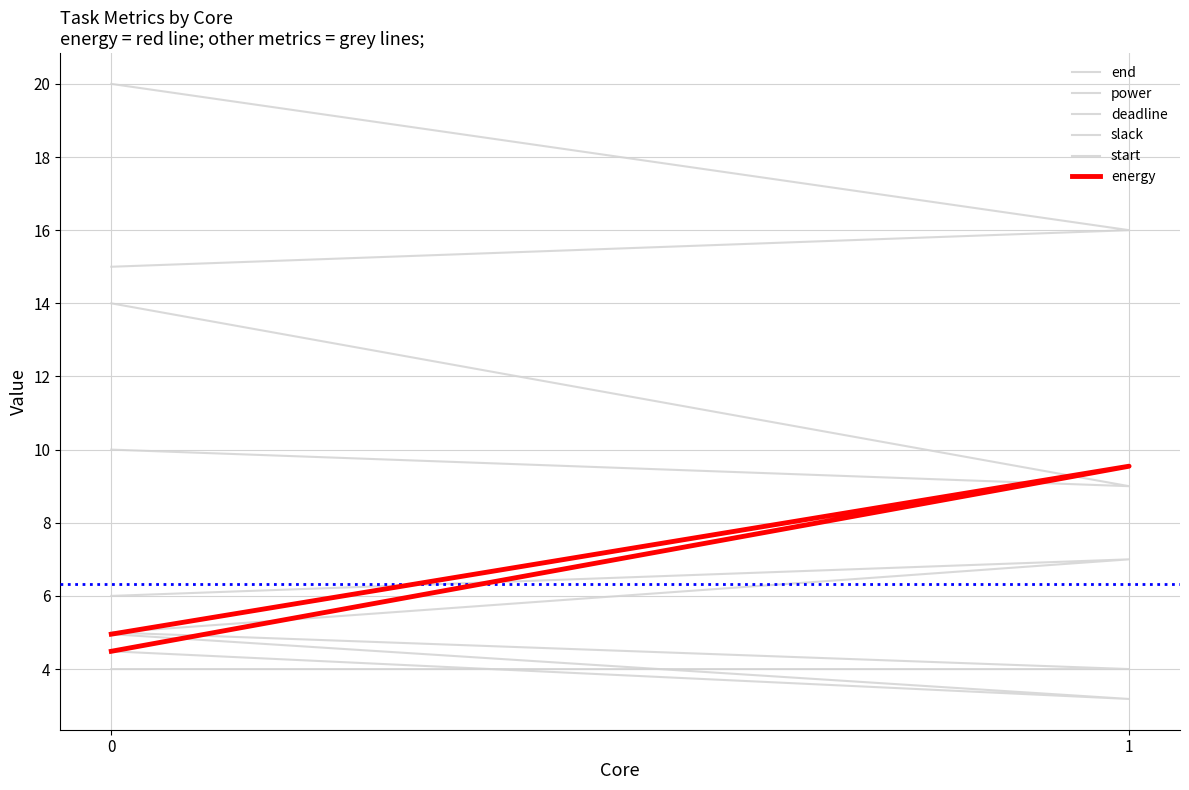

How many power values are between 3 and 4?

1